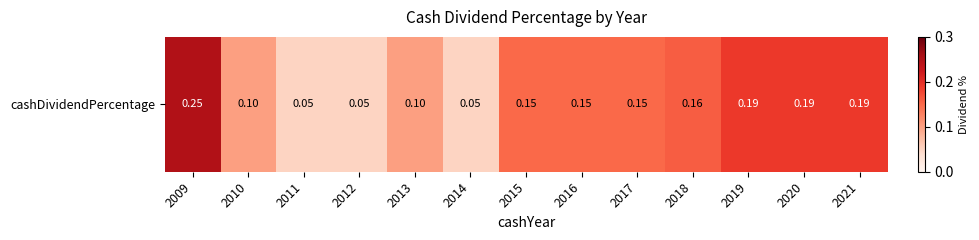

What is the change in value from 2011 to 2021?

+0.1